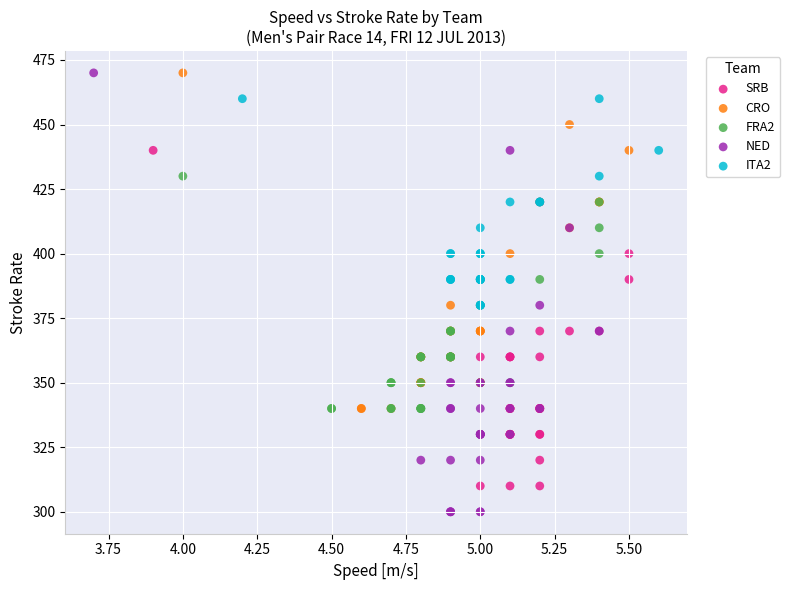

Which series has the widest spread of Y values?

NED